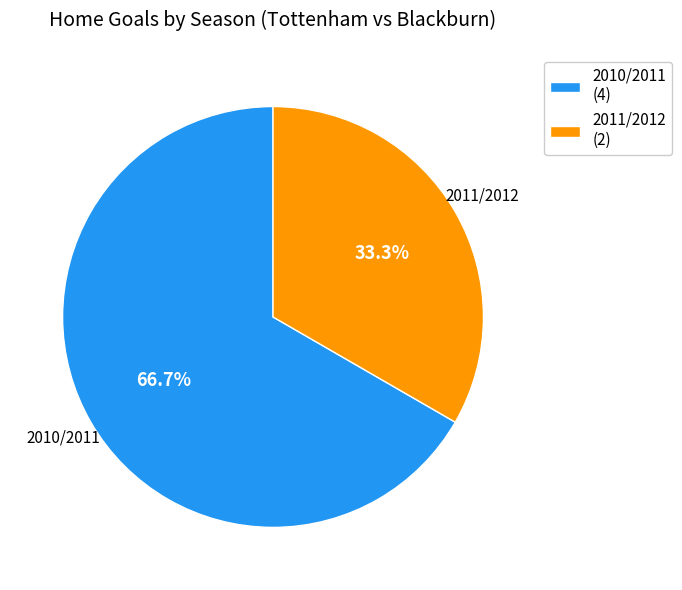

To the nearest percent, what is the average slice percentage?

50%